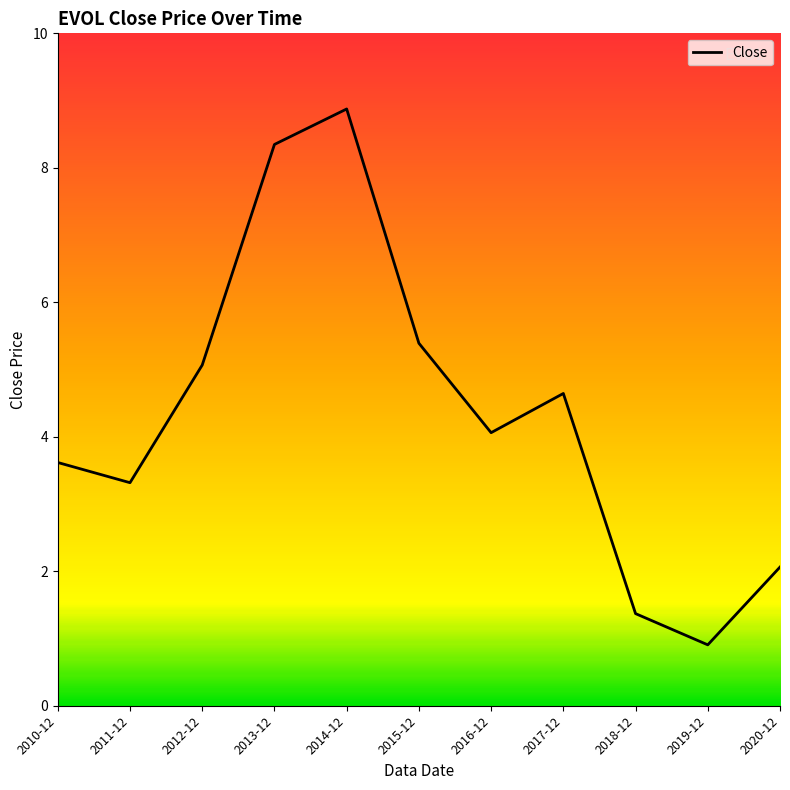

Does the chart have visible grid lines?

No